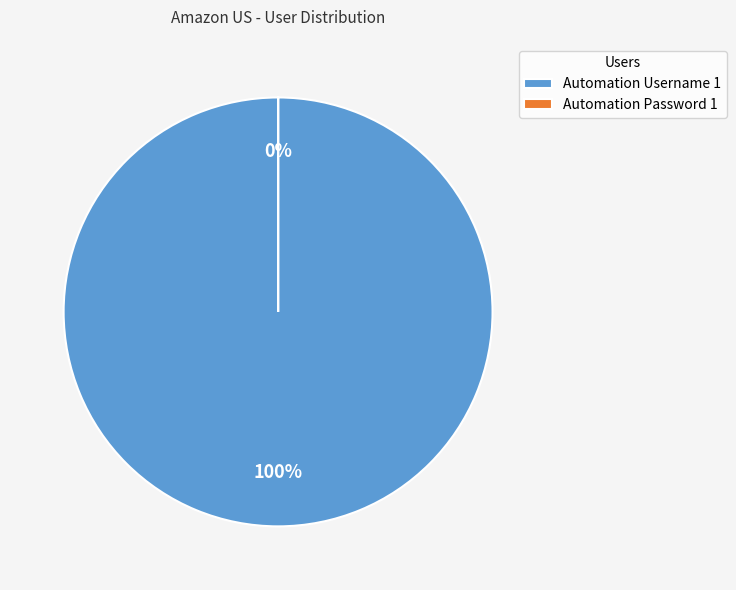

What is the majority slice?

Automation Username 1